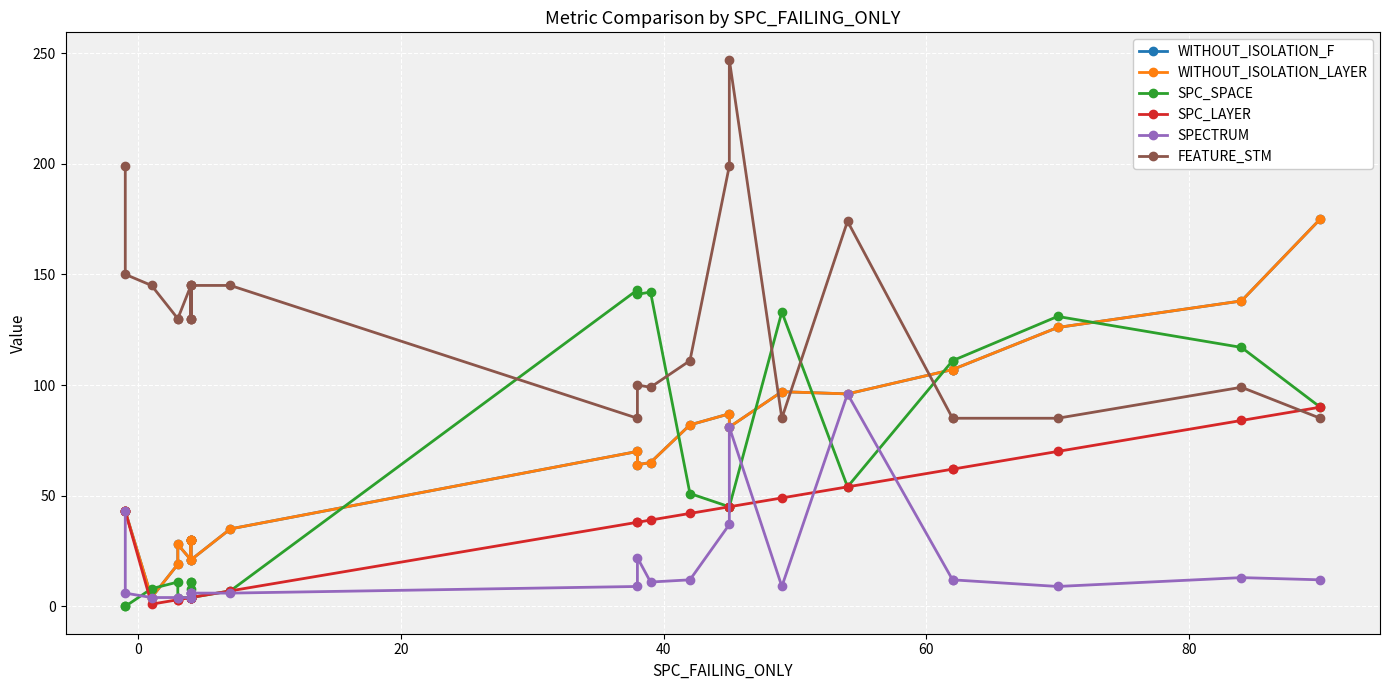

In SPECTRUM, how many points are lower than both neighbors (excluding endpoints)?

4